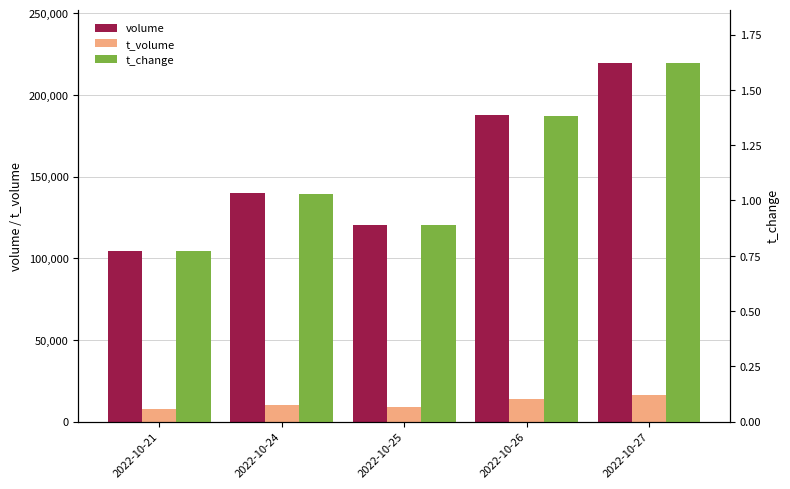

Count the number of data series in this chart.

3